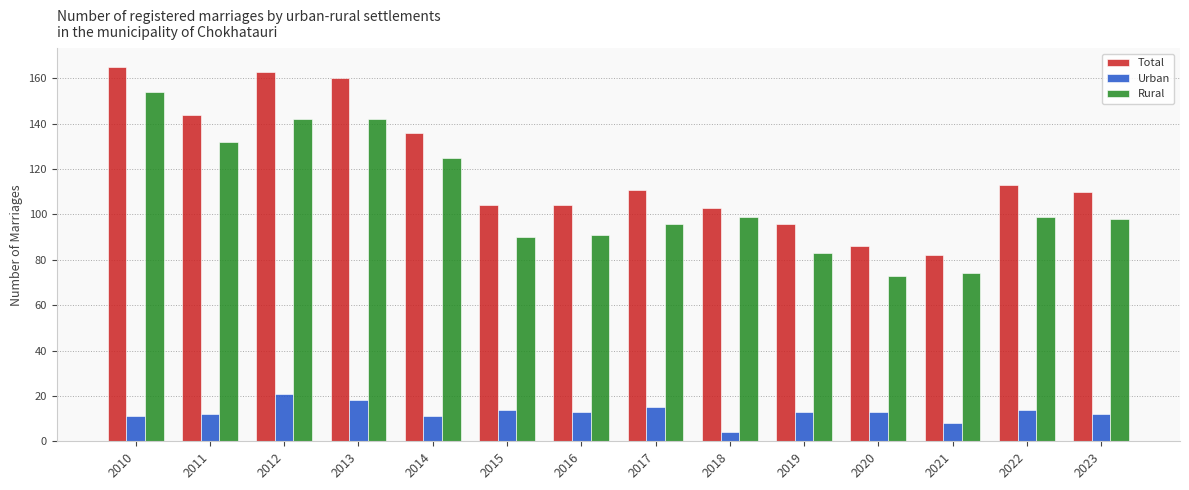

How many bars are there in each group?

3